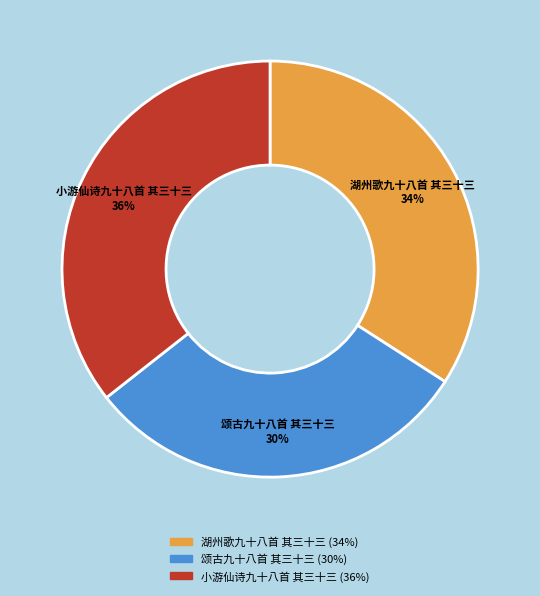

True or false: 小游仙诗九十八首 其三十三 accounts for 36% of the total.

True